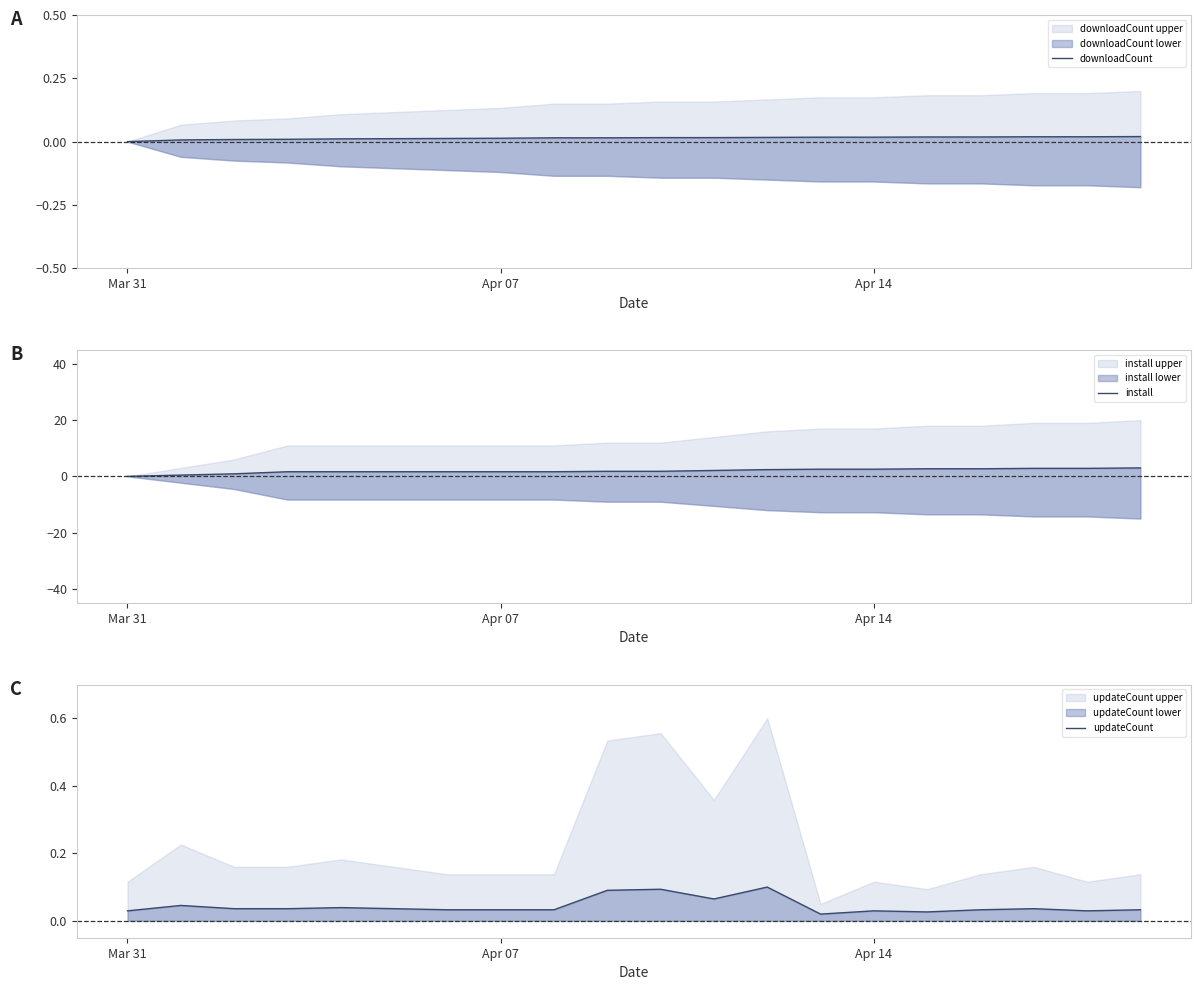

What is the greatest value displayed?

3.0